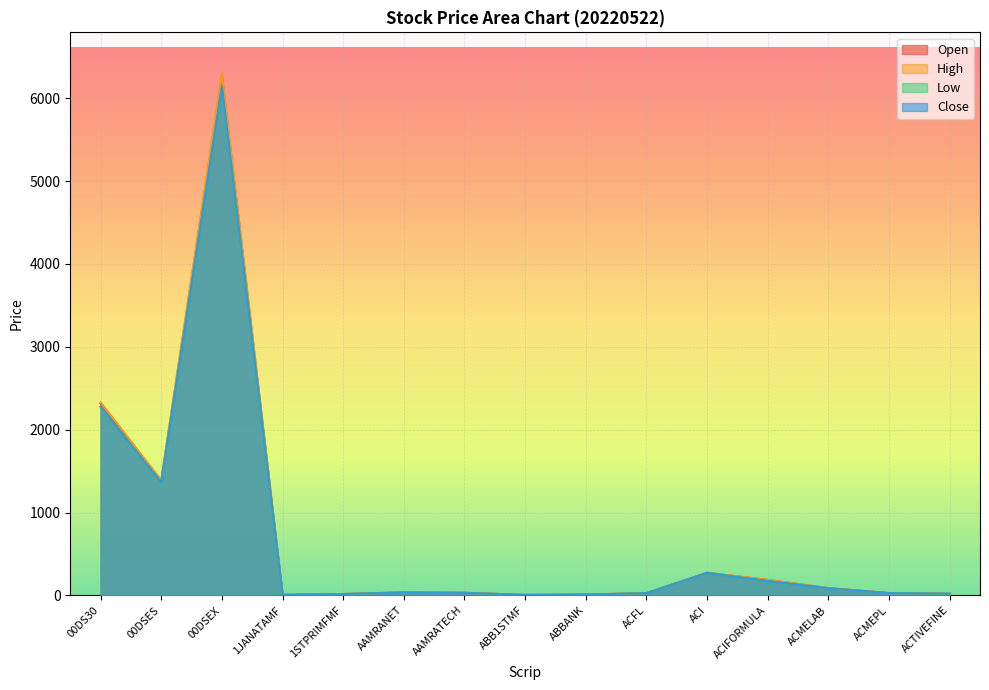

What is the spread (max minus min) of values at ACI?

5.1